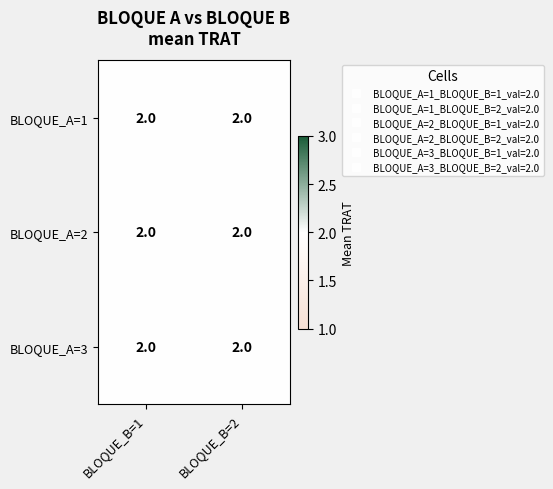

Rank the series by their maximum value, from highest to lowest.

1, 2, 3